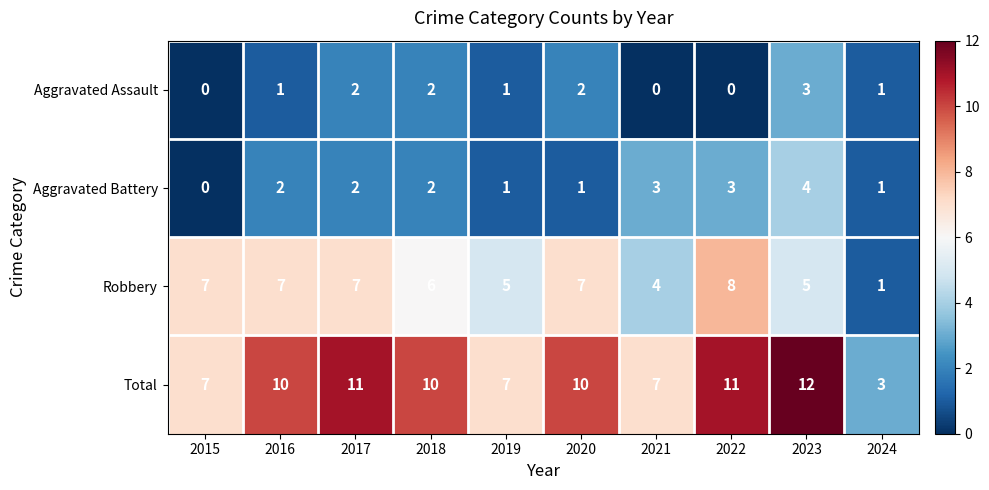

Which label corresponds to the largest value in the chart?

2023